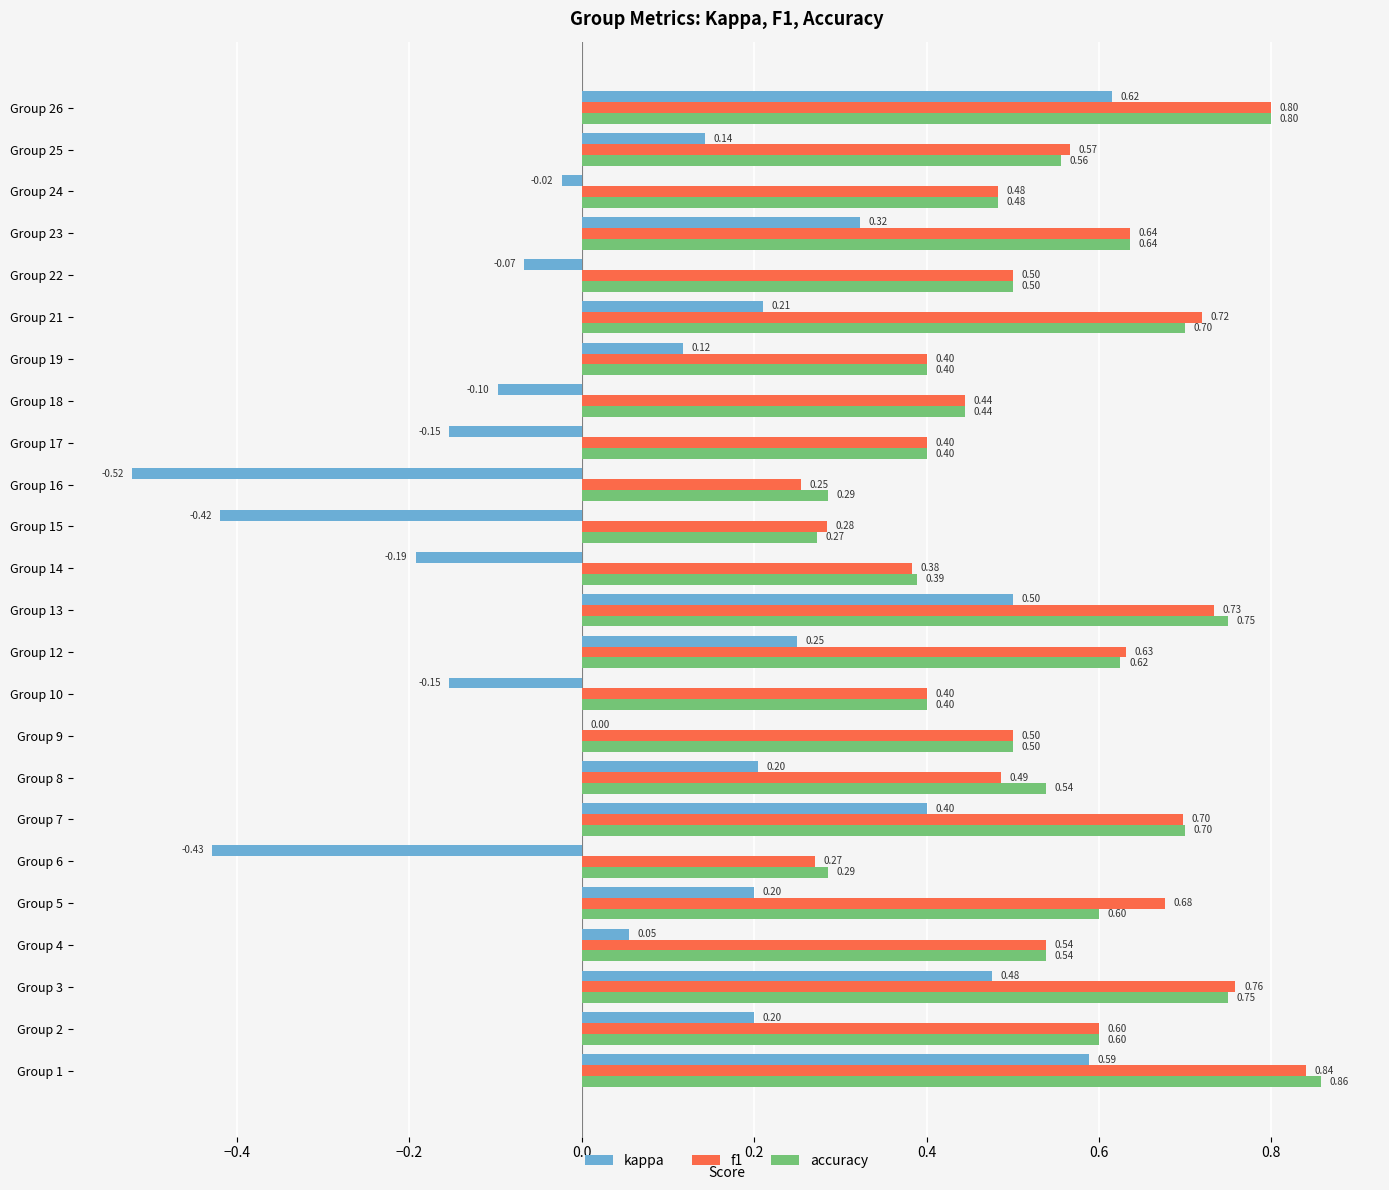

Where is kappa nearest to the value 0?

Group 9